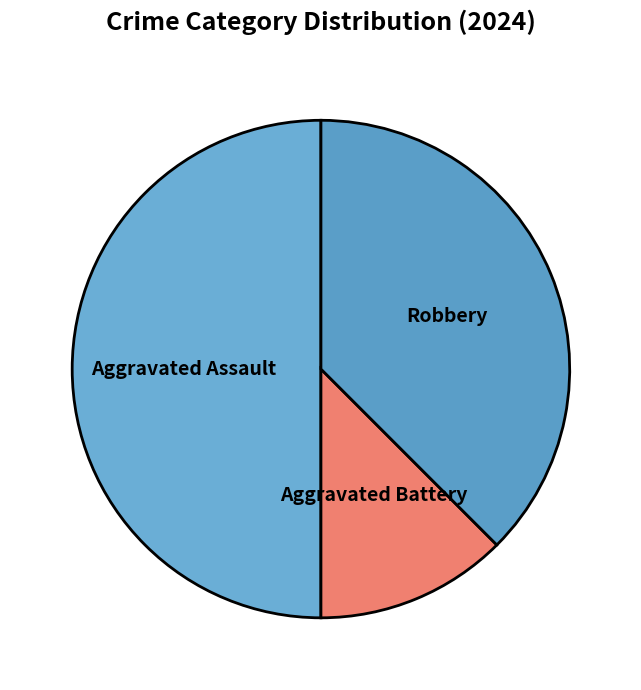

What is the smallest slice in the pie chart?

Aggravated Battery